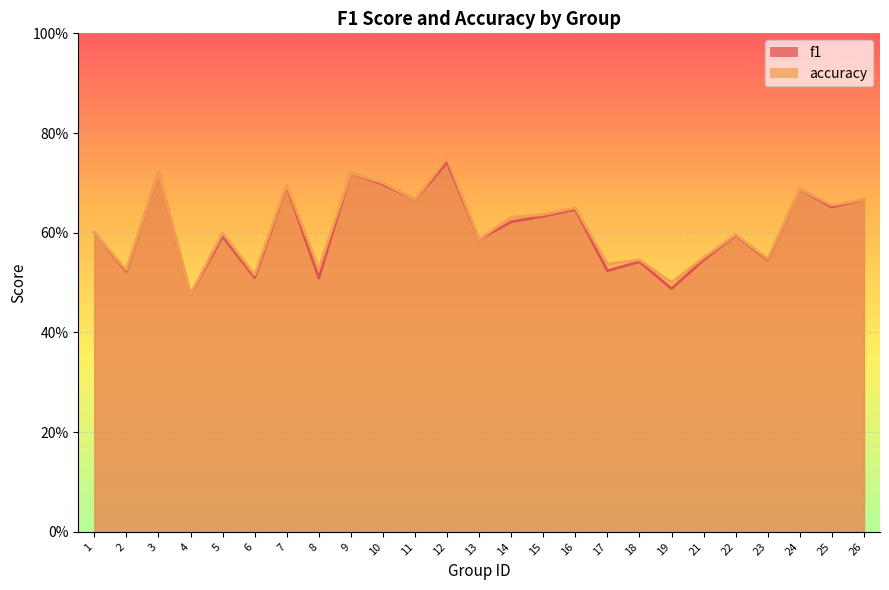

Rank the series by their average value, from highest to lowest.

accuracy, f1